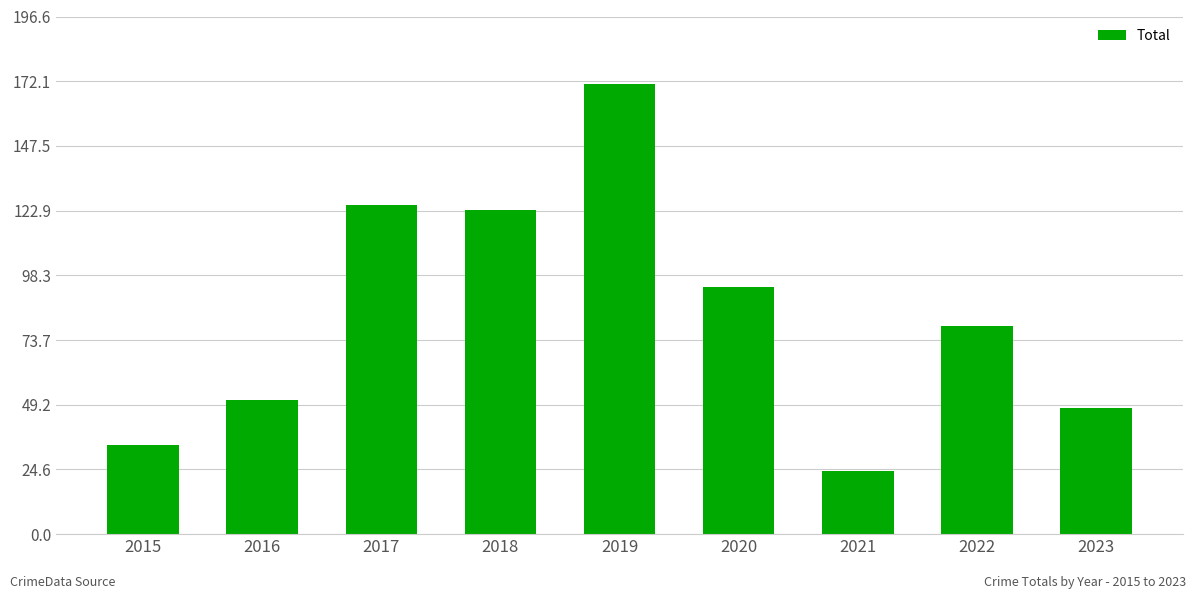

What is the difference between the maximum and minimum values?

147